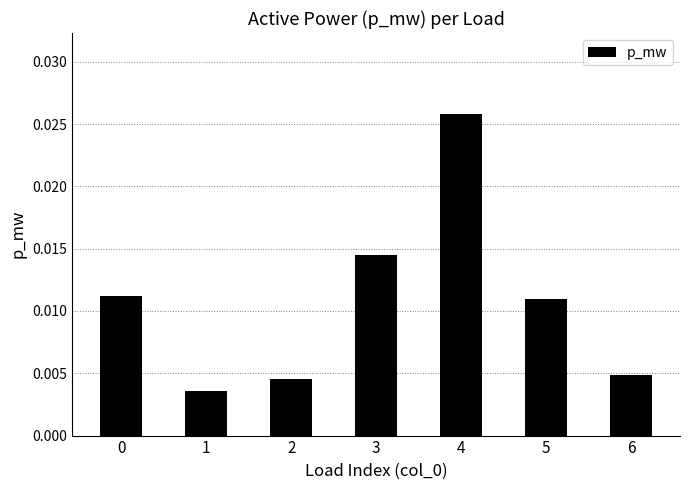

Which has a higher value, 5 or 1?

5